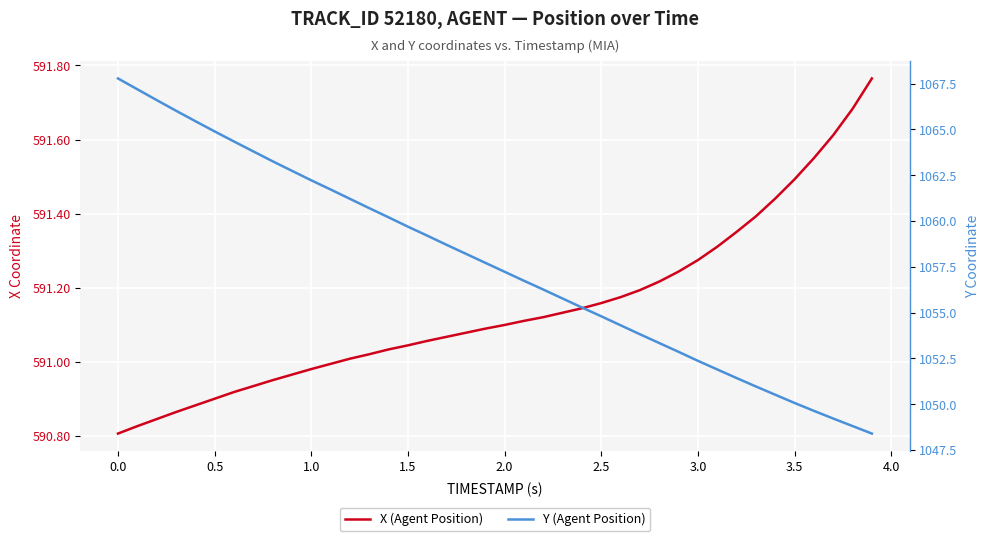

True or false: X (Agent Position) has more than 1 interior local peaks.

False